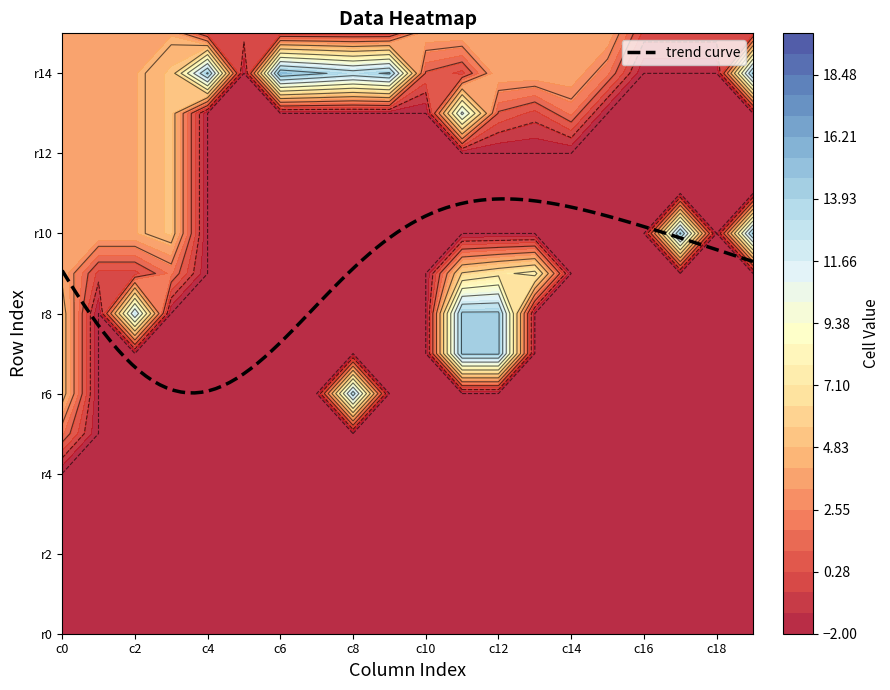

The value of row0 at 9 is -1. True or false?

True